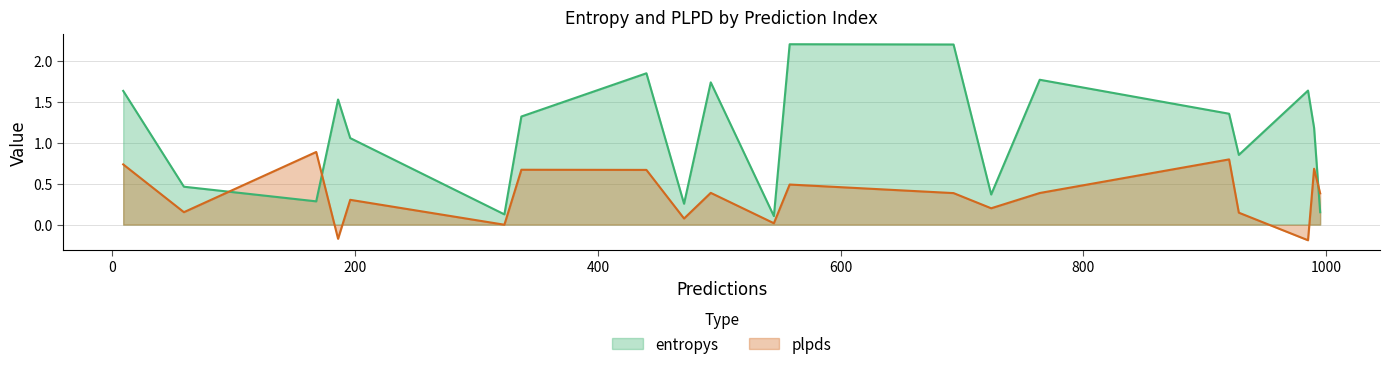

How many intersections are there between plpds and entropys?

3